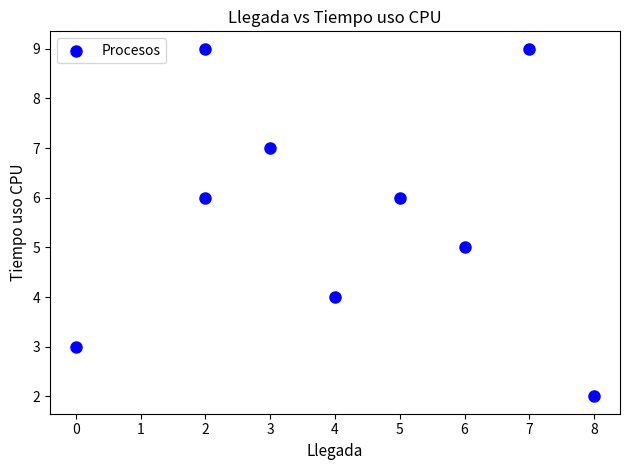

What is the average Y value?

6